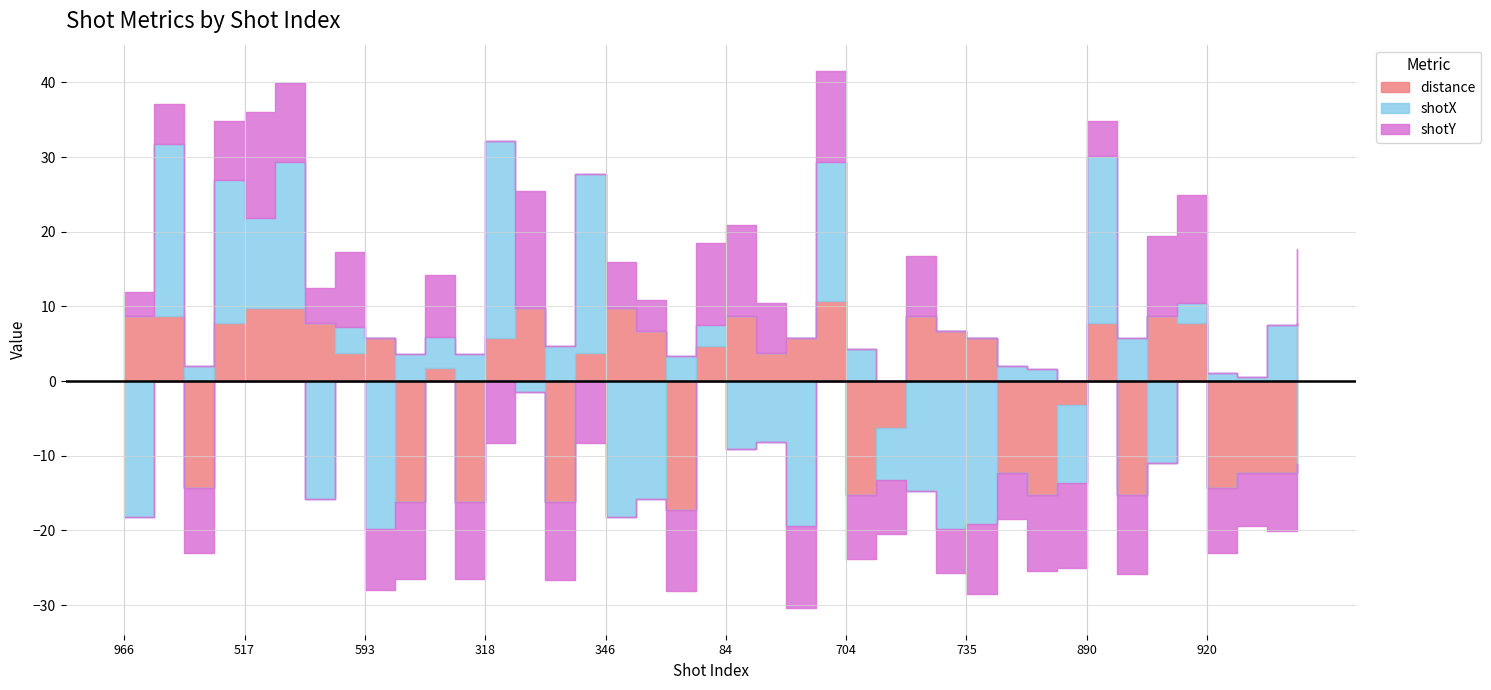

What is the label of the 31st point from the left?

880